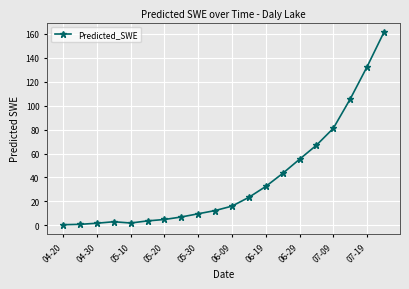

What is the difference between the second highest and second lowest values?

131.7